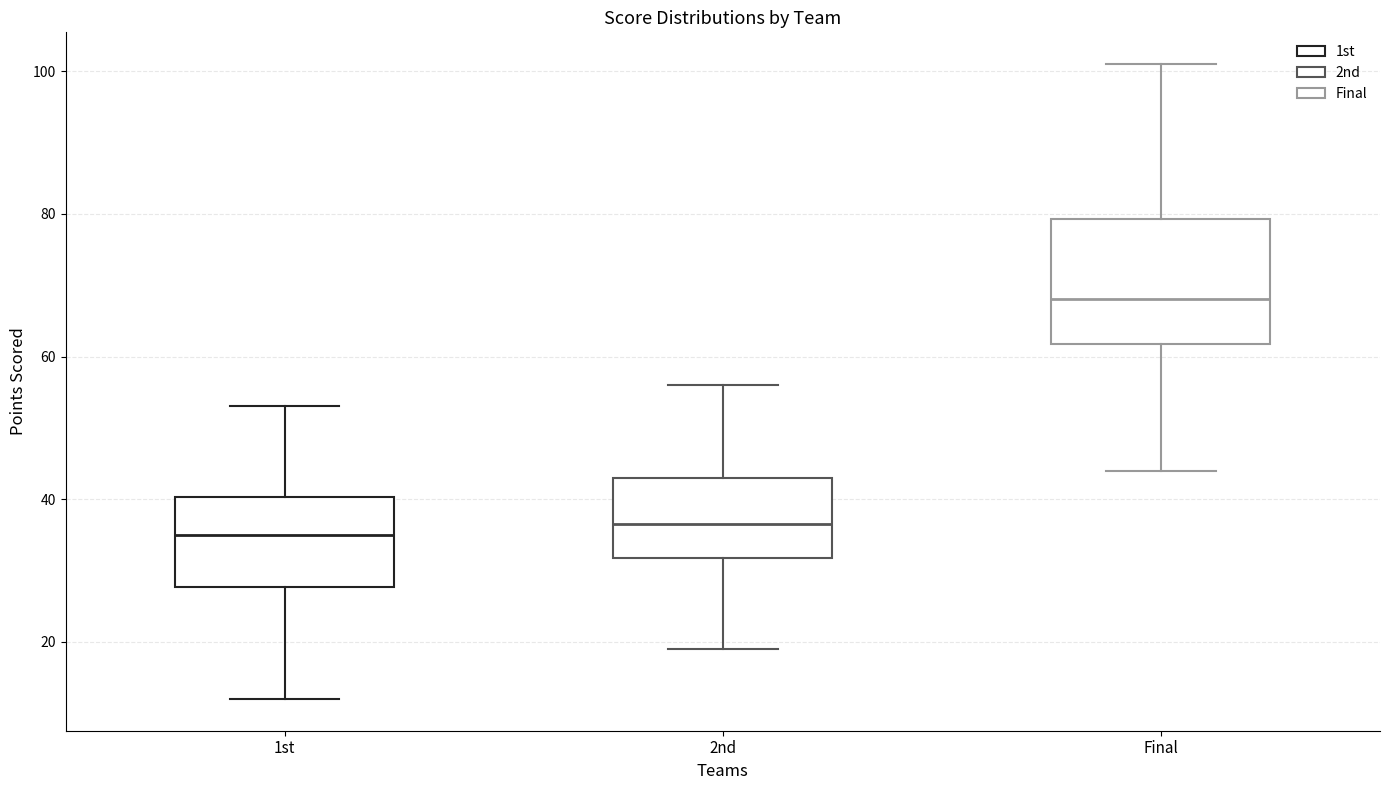

Which box is the tallest, from its lower edge to its upper edge?

Final